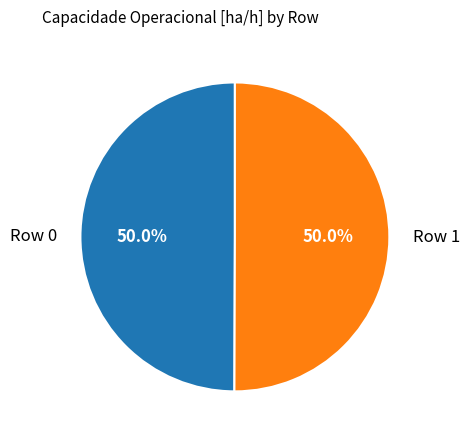

True or false: Row 1 accounts for 50% of the total.

True